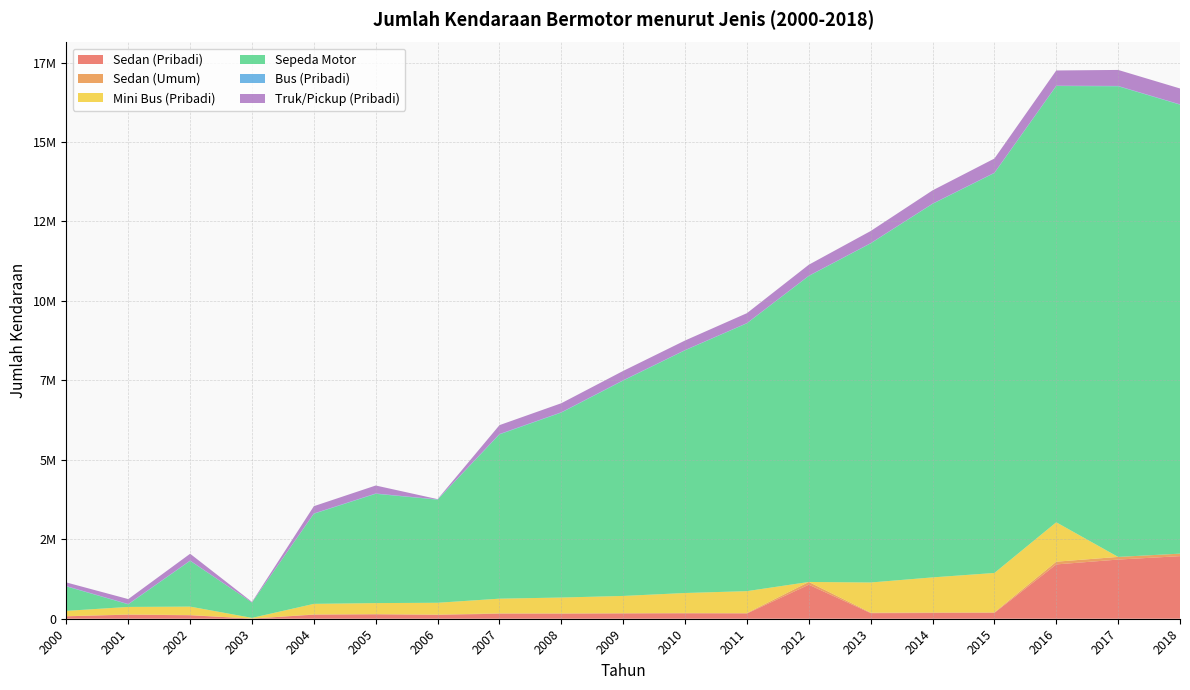

Reading left to right, what are all the values shown in this chart?

Sedan (Pribadi): 2000=76129	2001=127760	2002=108869	2003=4520	2004=127286	2005=136255	2006=121966	2007=157688	2008=156482	2009=162423	2010=168292	2011=163185	2012=1070433	2013=175654	2014=179465	2015=183208	2016=1708905	2017=1861360	2018=1969168
Sedan (Umum): 2000=3791	2001=5706	2002=6767	2003=46	2004=8132	2005=10823	2006=7719	2007=12510	2008=13594	2009=14311	2010=13842	2011=14870	2012=86373	2013=15916	2014=17248	2015=16968	2016=85844	2017=83745	2018=78434
Mini Bus (Pribadi): 2000=167807	2001=237787	2002=265825	2003=22390	2004=332593	2005=344786	2006=372457	2007=461082	2008=496857	2009=540380	2010=627276	2011=689990	2012=0	2013=948634	2014=1103908	2015=1239687	2016=1239693	2017=0	2018=0
Sepeda Motor: 2000=768814	2001=82144	2002=1439506	2003=482679	2004=2834662	2005=3438258	2006=3244156	2007=5168061	2008=5818657	2009=6775893	2010=7636482	2011=8426228	2012=9626748	2013=10668631	2014=11750515	2015=12582944	2016=13725590	2017=14807363	2018=14126095
Bus (Pribadi): 2000=9963	2001=9063	2002=9118	2003=405	2004=9853	2005=10235	2006=7211	2007=11556	2008=10452	2009=10622	2010=7209	2011=7467	2012=7123	2013=7369	2014=8088	2015=8683	2016=9326	2017=9977	2018=9851
Truk/Pickup (Pribadi): 2000=114700	2001=155574	2002=214385	2003=18659	2004=228672	2005=251162	2006=9012	2007=280013	2008=284287	2009=293429	2010=300790	2011=312050	2012=346859	2013=381965	2014=417531	2015=446946	2016=480166	2017=503795	2018=499594